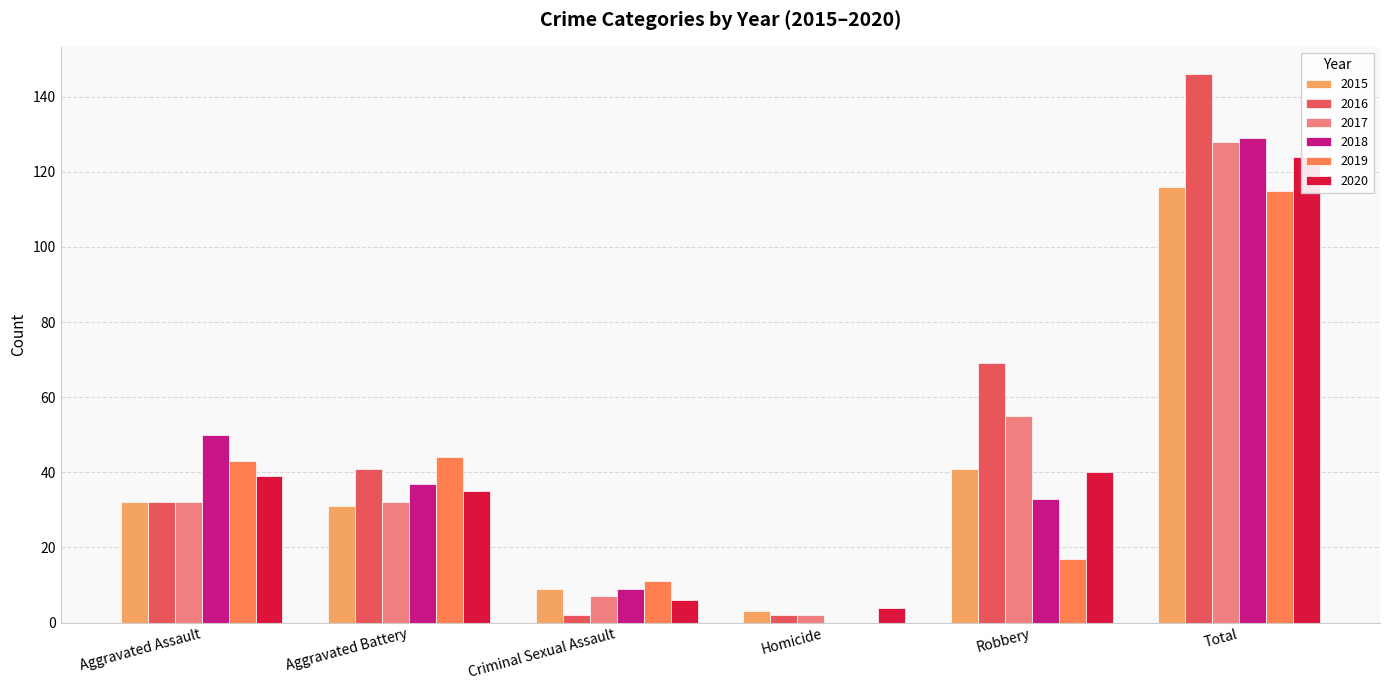

Reading left to right, list all the values displayed in this chart.

2015: 32	31	9	3	41	116
2016: 32	41	2	2	69	146
2017: 32	32	7	2	55	128
2018: 50	37	9	0	33	129
2019: 43	44	11	0	17	115
2020: 39	35	6	4	40	124